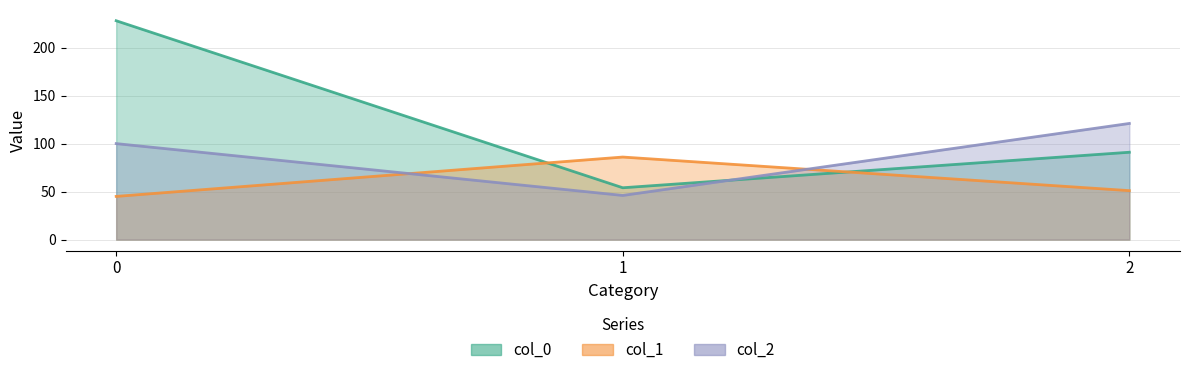

What is the difference between the highest and lowest values at 0?

183